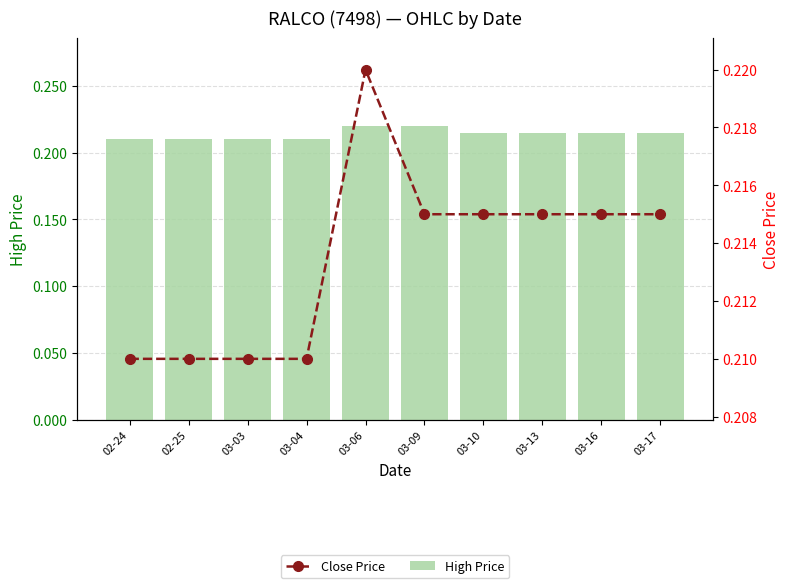

What are all the series names shown in the legend?

High Price, Close Price